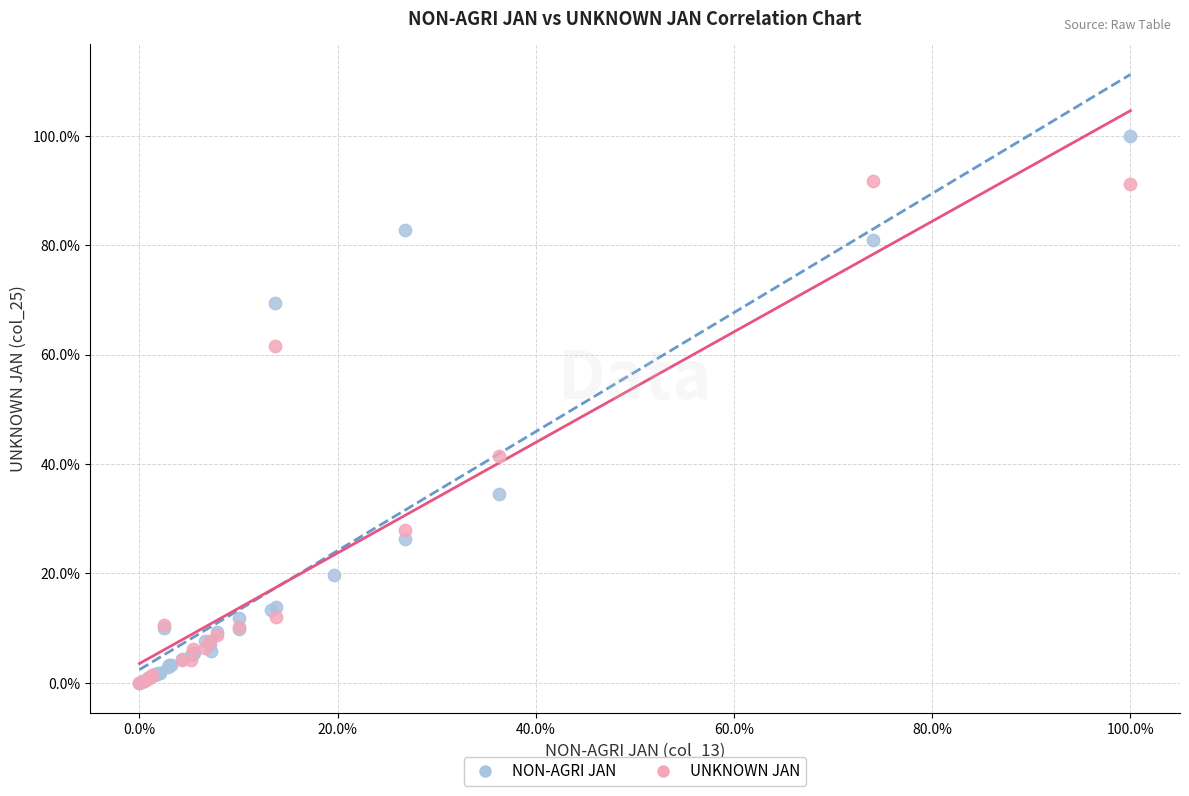

Which series has the largest Y range (max minus min)?

NON-AGRI JAN